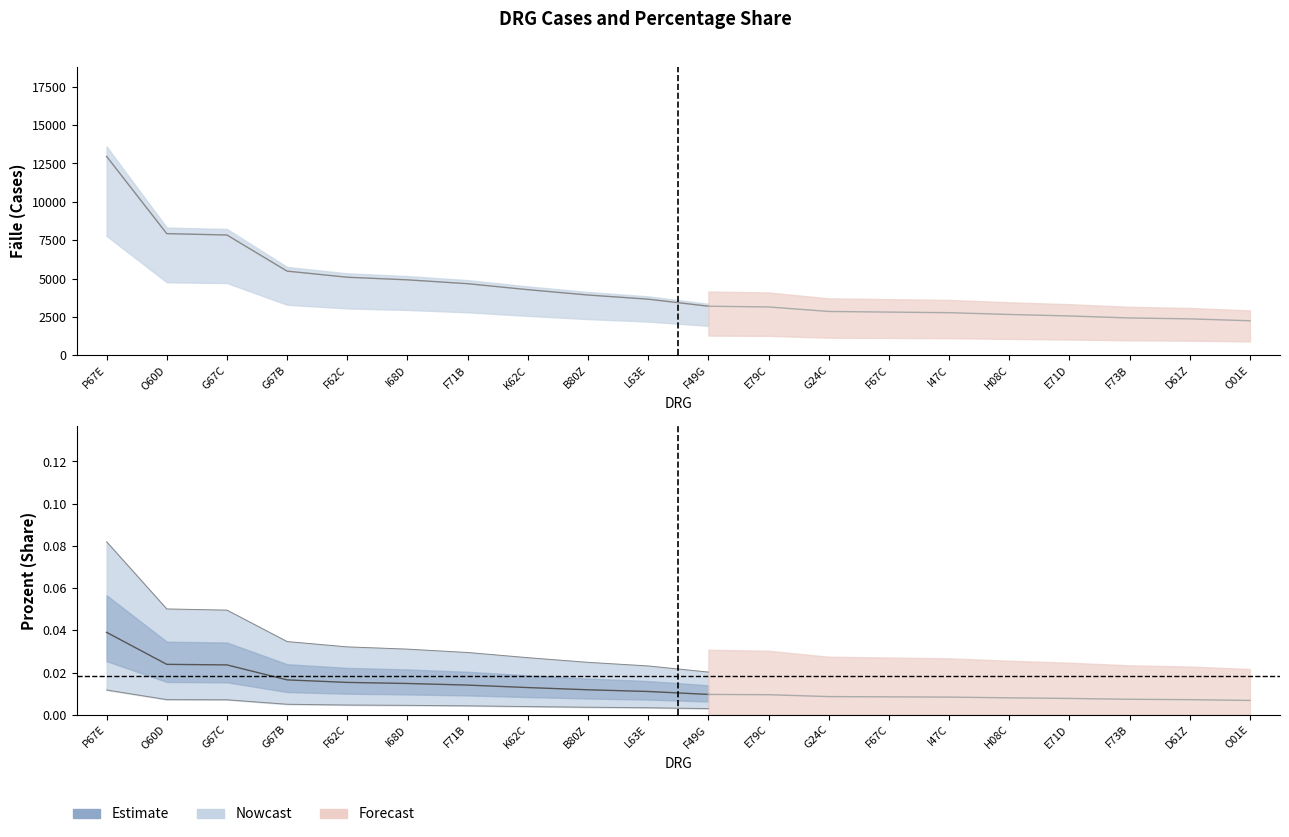

At which label does Prozent reach its peak?

P67E